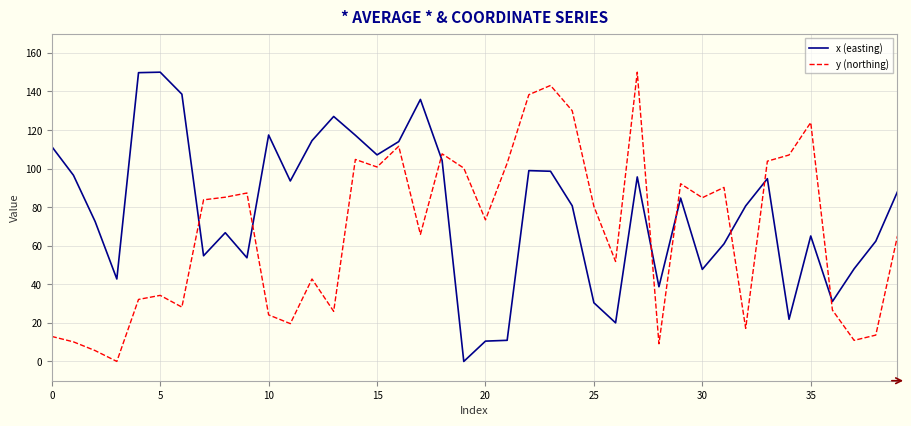

True or false: y (northing) and x (easting) intersect in this chart.

True